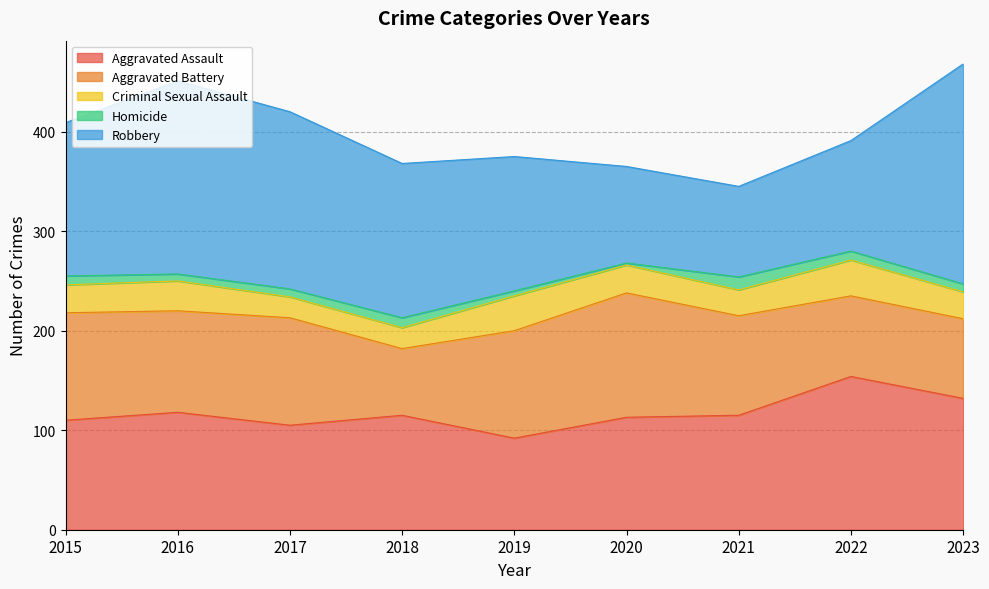

Reading left to right, what are all the values shown in this chart?

Aggravated Assault: 2015=110	2016=118	2017=105	2018=115	2019=92	2020=113	2021=115	2022=154	2023=132
Aggravated Battery: 2015=108	2016=102	2017=108	2018=67	2019=108	2020=125	2021=100	2022=81	2023=80
Criminal Sexual Assault: 2015=28	2016=30	2017=21	2018=21	2019=35	2020=28	2021=26	2022=36	2023=27
Homicide: 2015=9	2016=7	2017=8	2018=10	2019=5	2020=2	2021=13	2022=9	2023=8
Robbery: 2015=154	2016=194	2017=178	2018=155	2019=135	2020=97	2021=91	2022=111	2023=221